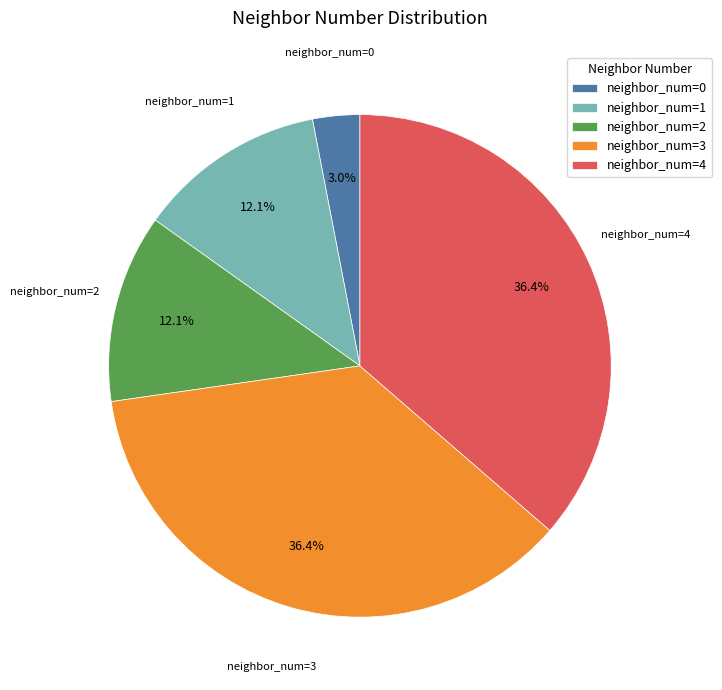

Is there any slice that represents more than half of the pie?

No